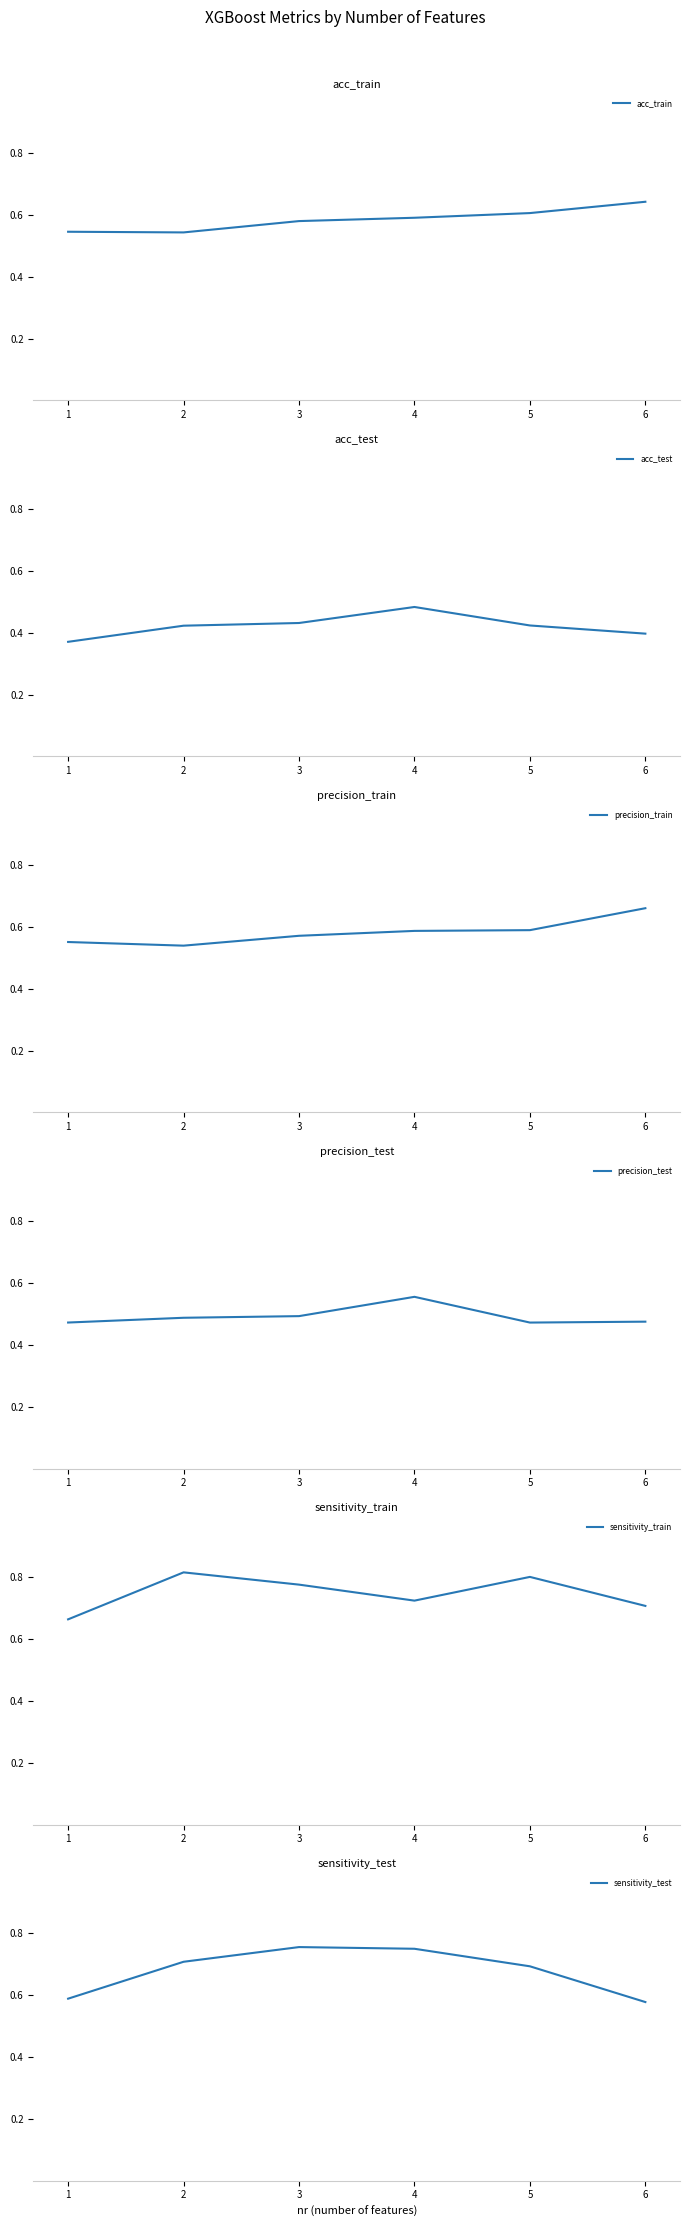

What is the difference between the highest and lowest values at 6?

0.3